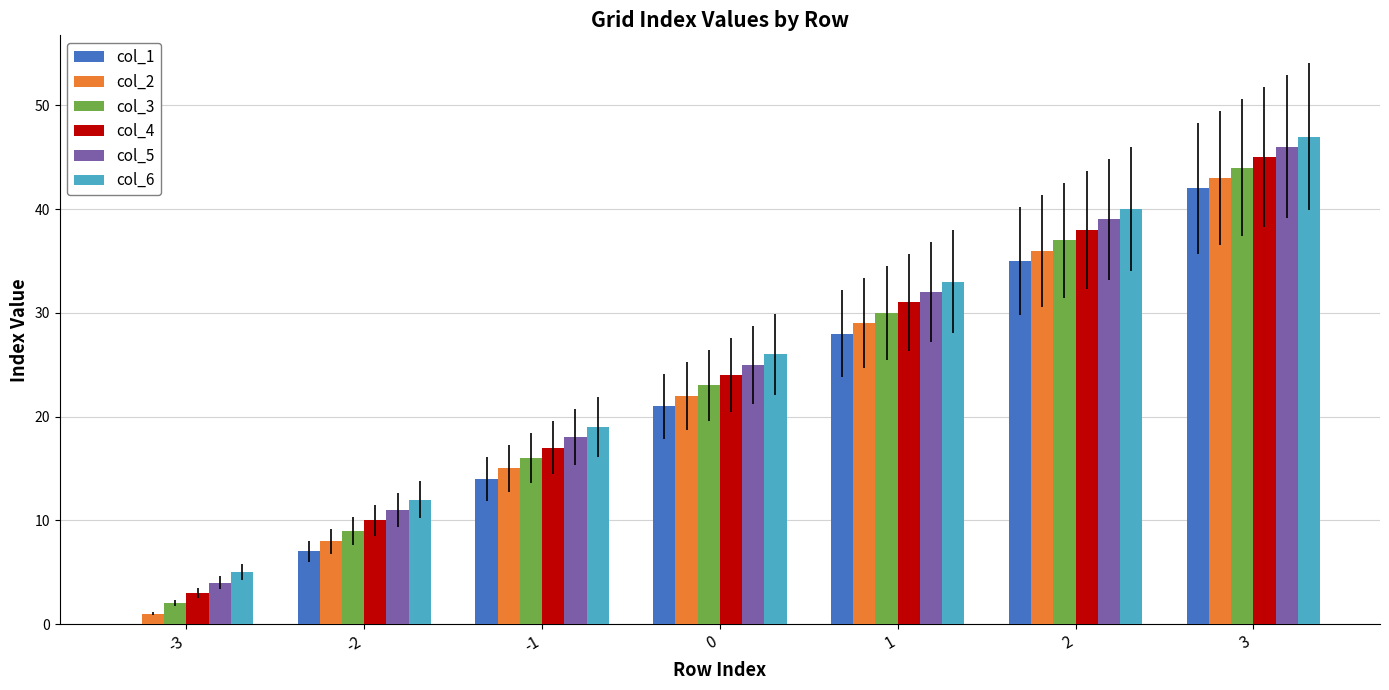

Is the value of col_1 at 2 greater than the value of col_6 at -3?

Yes